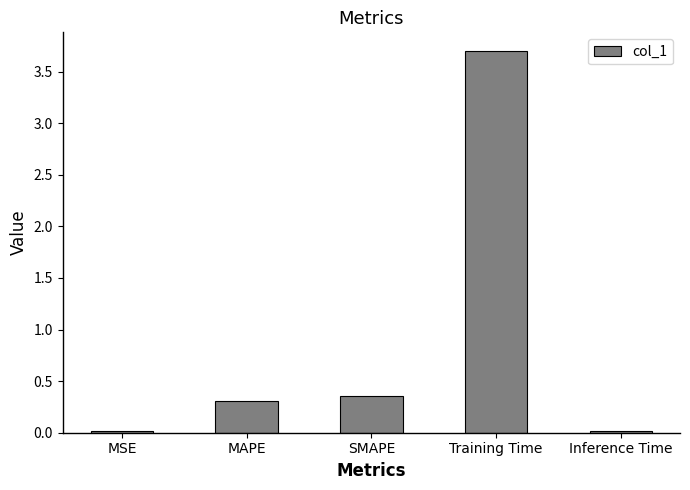

Is it true that the value at Inference Time is 0.0?

True